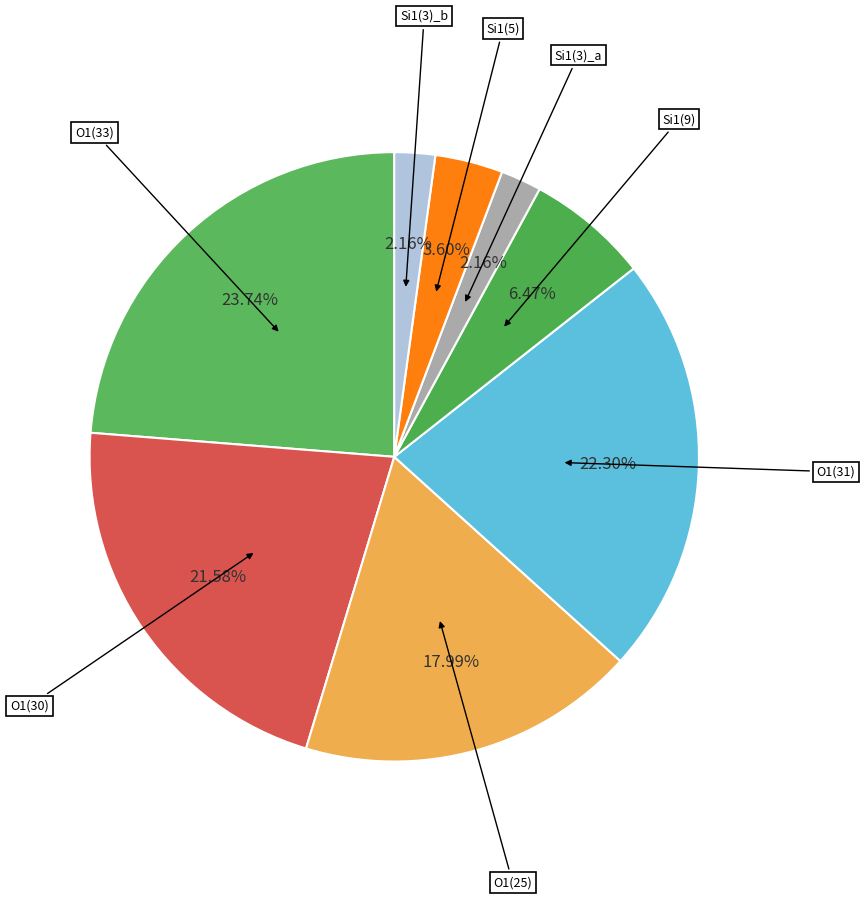

What is the ratio of the value at Si1(3)_b to the value at Si1(9)?

0.3